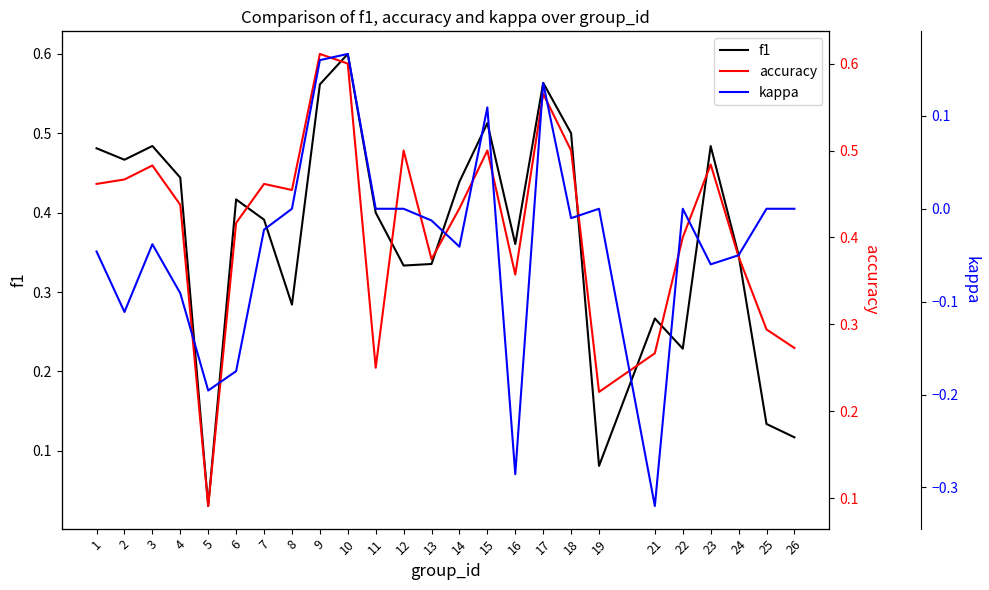

At which label does accuracy reach its peak?

9